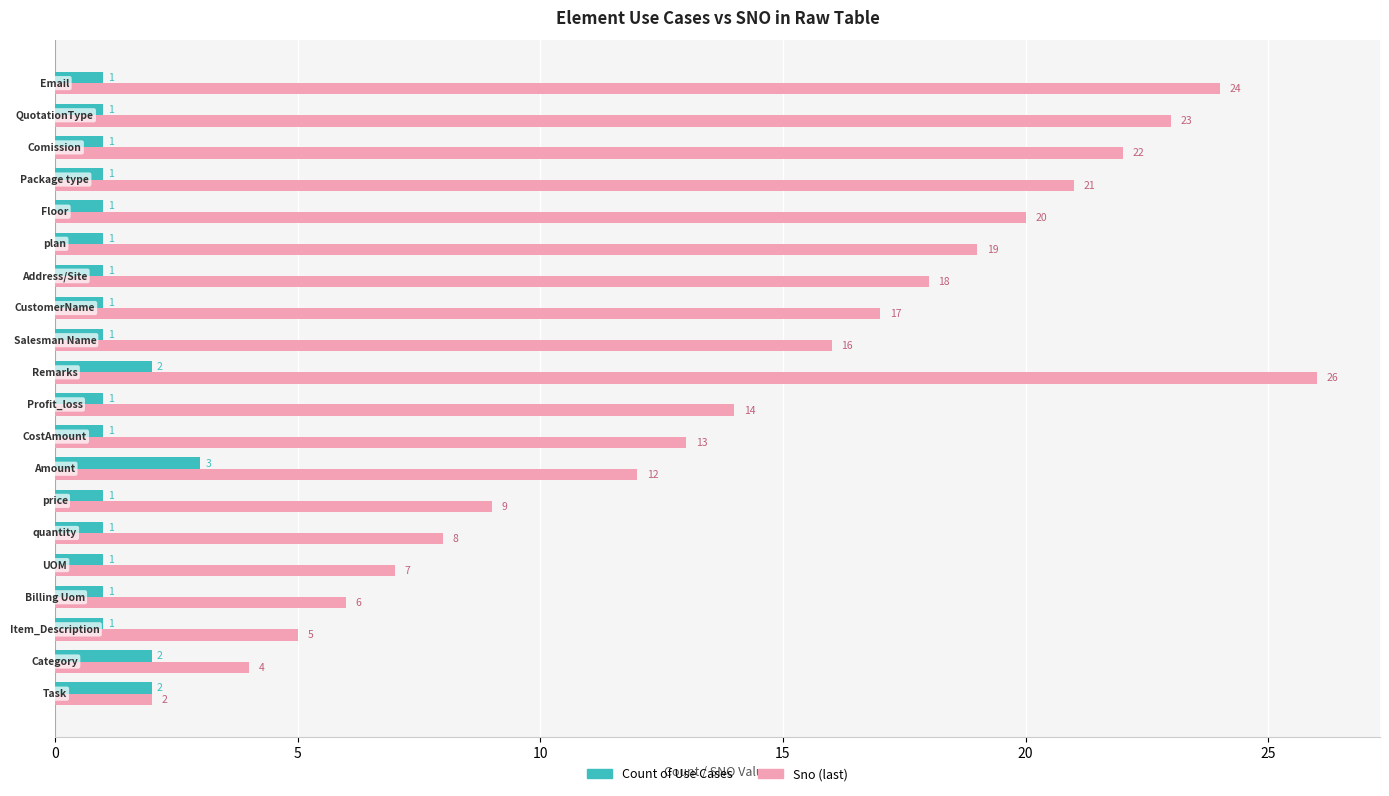

What is the smallest value displayed?

1